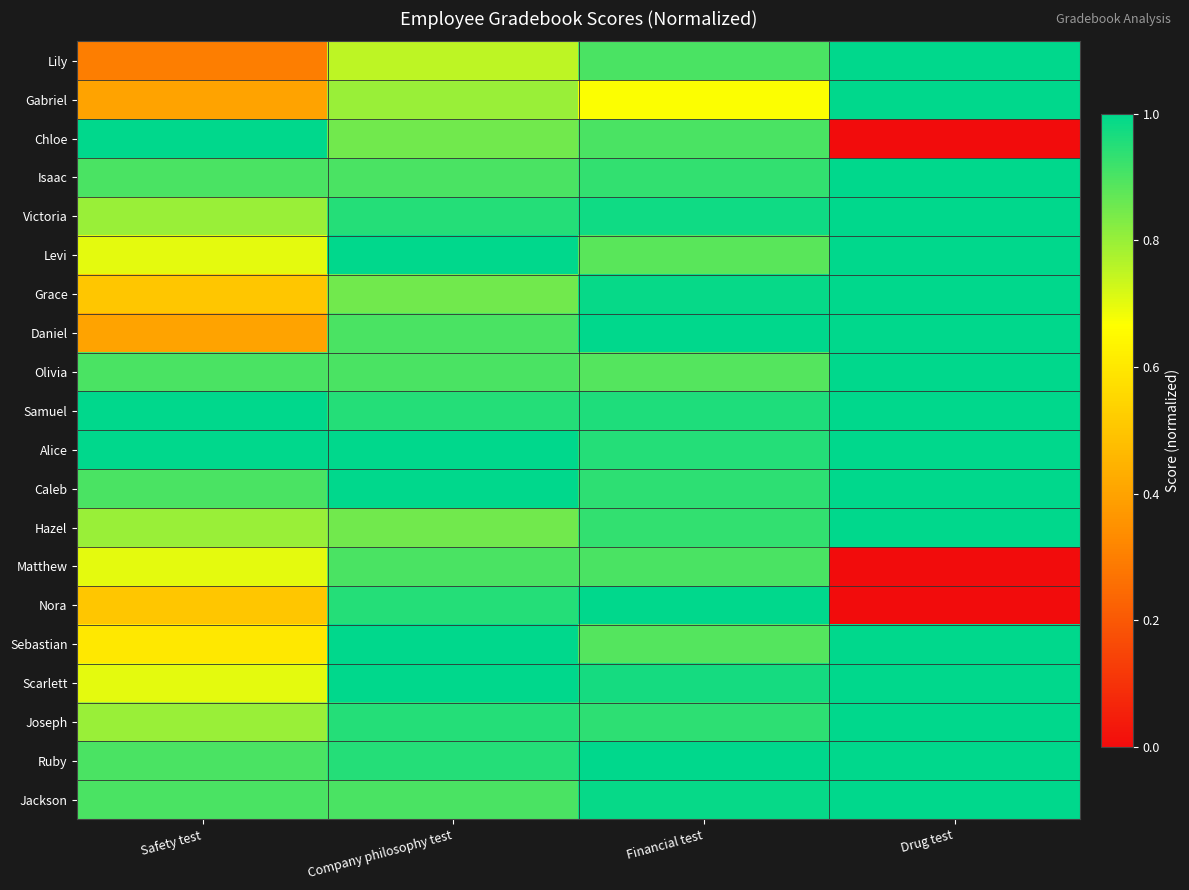

Which series changed the most between Financial test and Drug test?

Nora